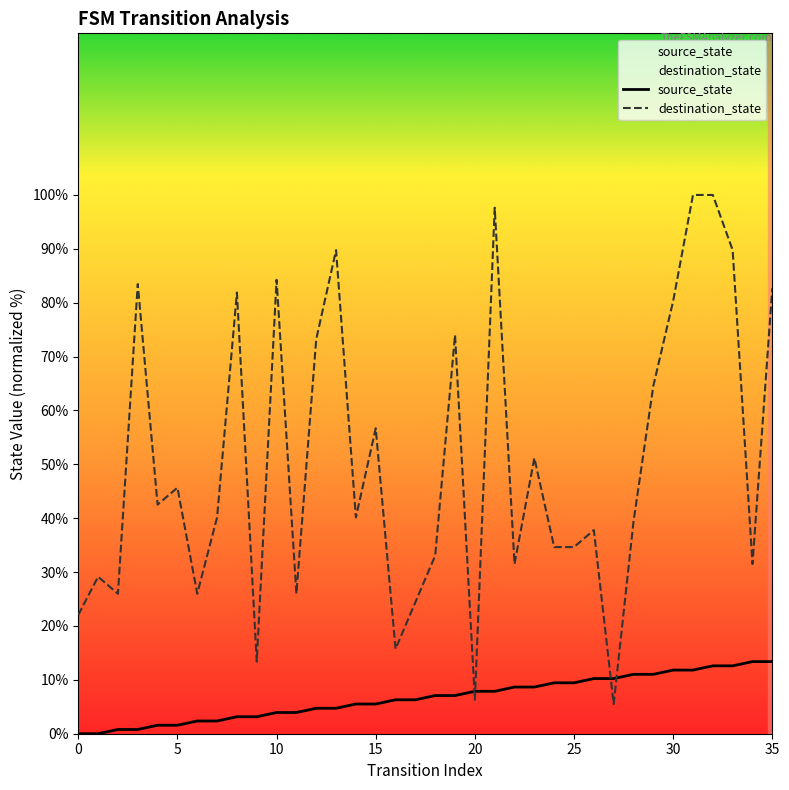

How many categories are shown in the chart?

36